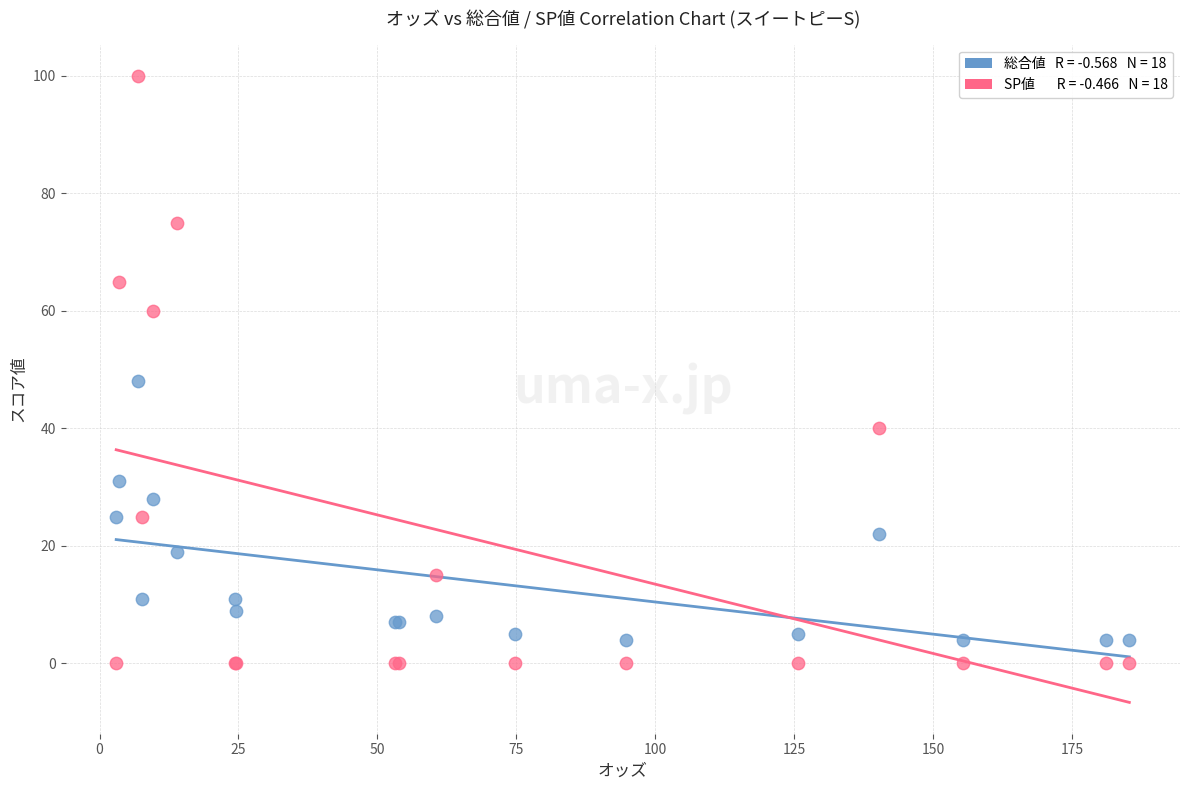

Across all series, what Y value is closest to 50?

48